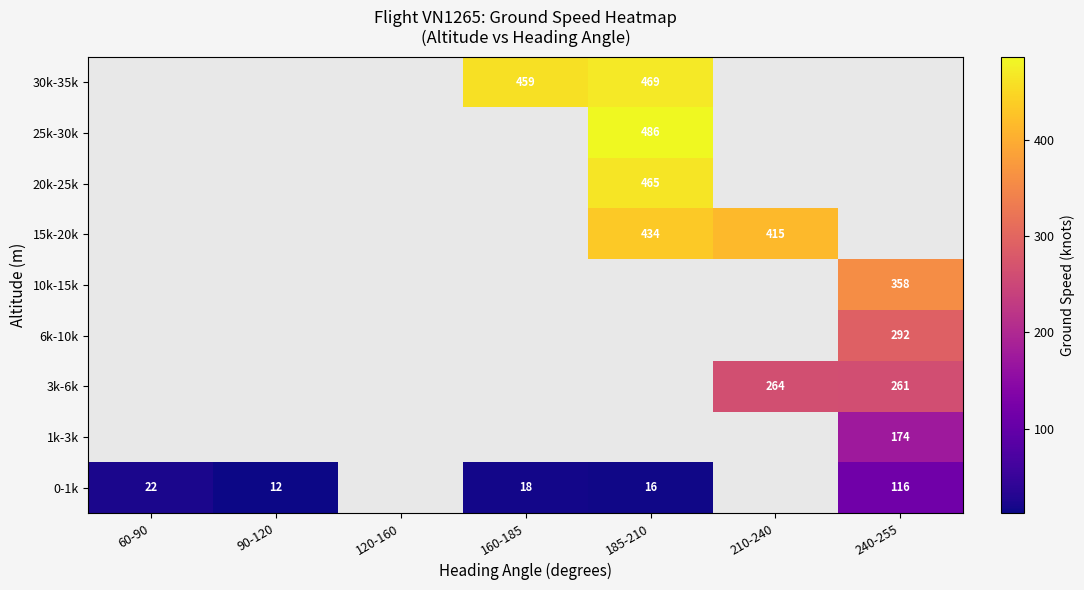

True or false: 0-1k has a value of 16.0 at 185-210.

True